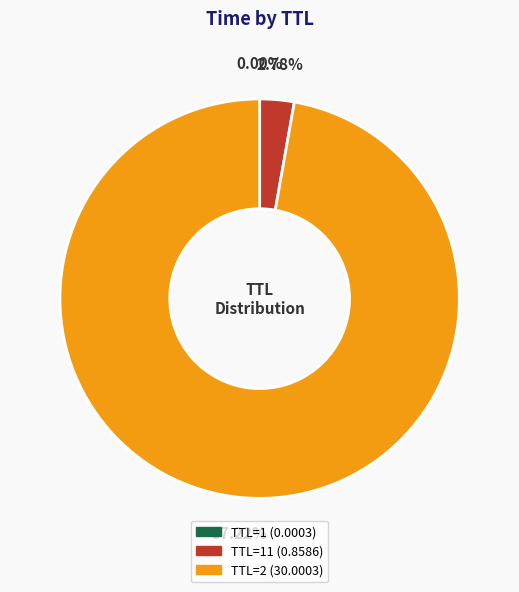

Is there any slice that represents more than half of the pie?

Yes